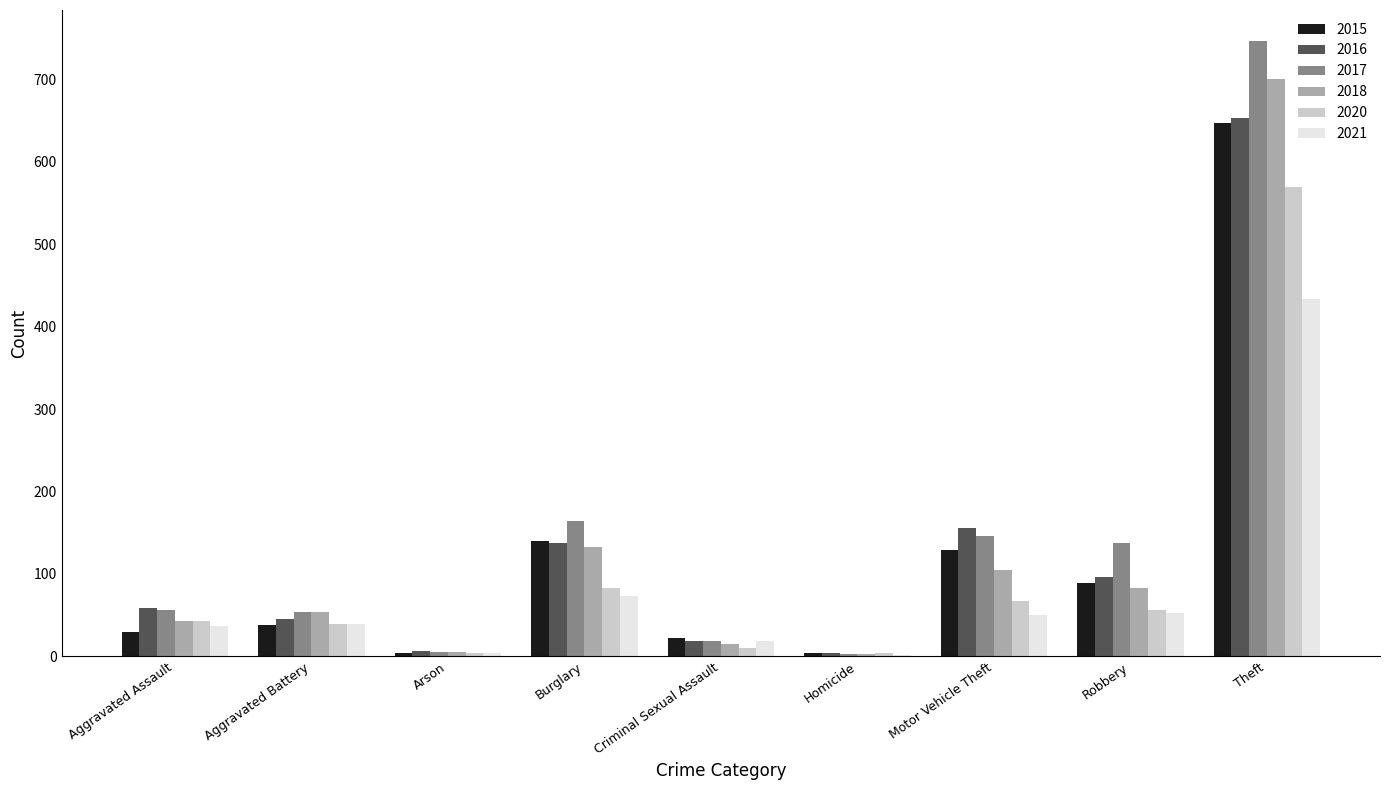

The 2017 series shows 22 at Aggravated Assault. True or false?

False